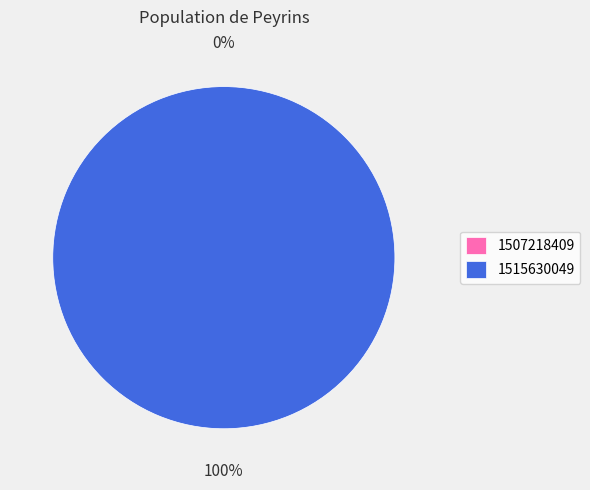

Is there a majority slice in this chart?

Yes